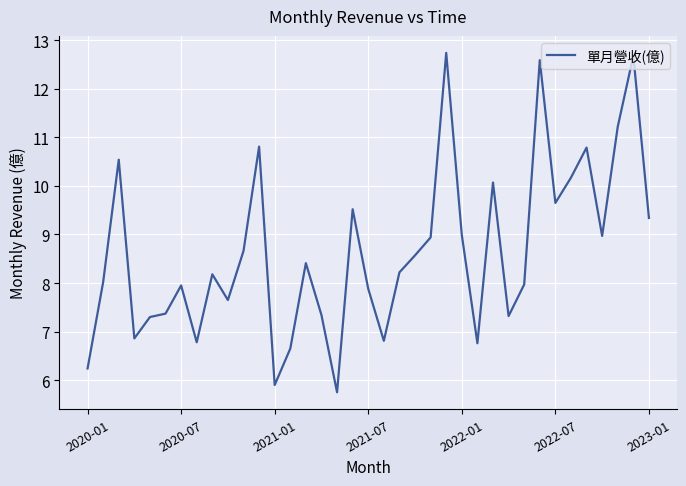

What is the difference between the maximum and minimum values?

7.0